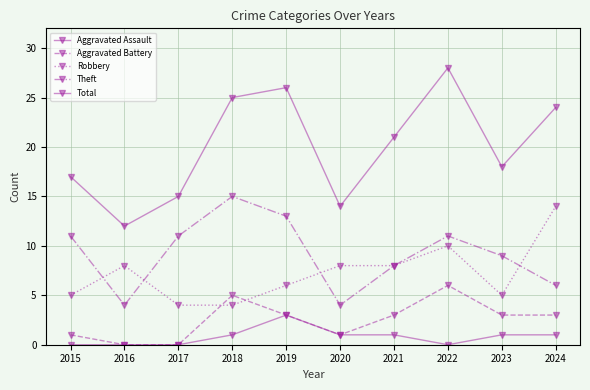

Reading right to left, extract all data points from this chart.

Aggravated Assault: 2024=1	2023=1	2022=0	2021=1	2020=1	2019=3	2018=1	2017=0	2016=0	2015=0
Aggravated Battery: 2024=3	2023=3	2022=6	2021=3	2020=1	2019=3	2018=5	2017=0	2016=0	2015=1
Robbery: 2024=14	2023=5	2022=10	2021=8	2020=8	2019=6	2018=4	2017=4	2016=8	2015=5
Theft: 2024=6	2023=9	2022=11	2021=8	2020=4	2019=13	2018=15	2017=11	2016=4	2015=11
Total: 2024=24	2023=18	2022=28	2021=21	2020=14	2019=26	2018=25	2017=15	2016=12	2015=17